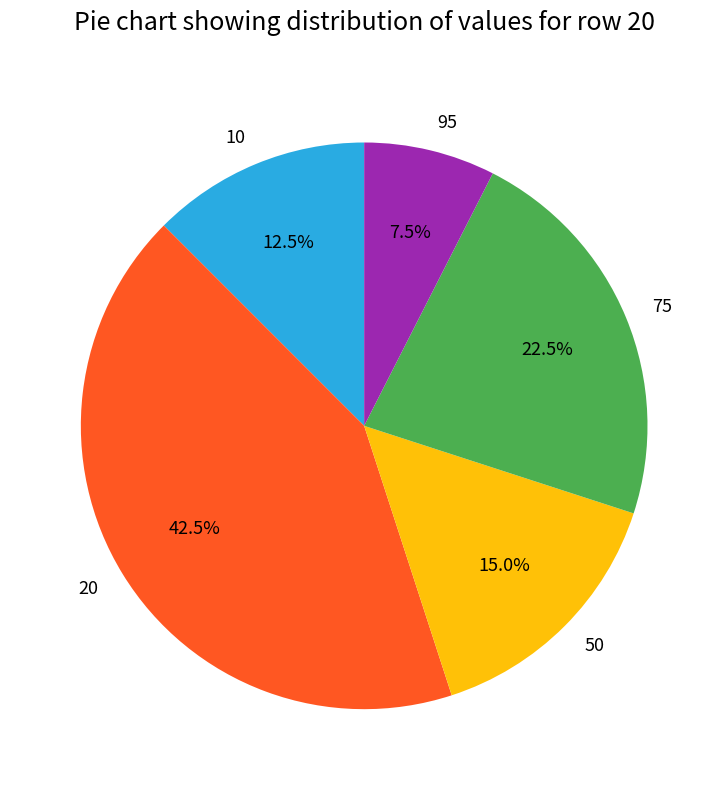

Is 10 the majority of the pie?

No